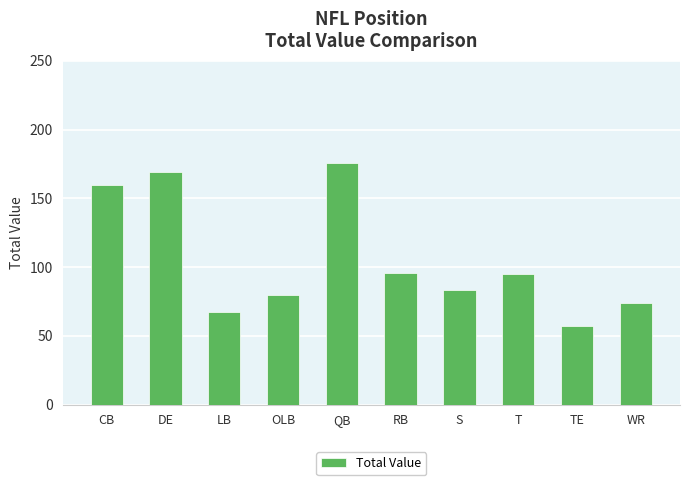

Are the bars grouped side by side (vs. stacked)?

No